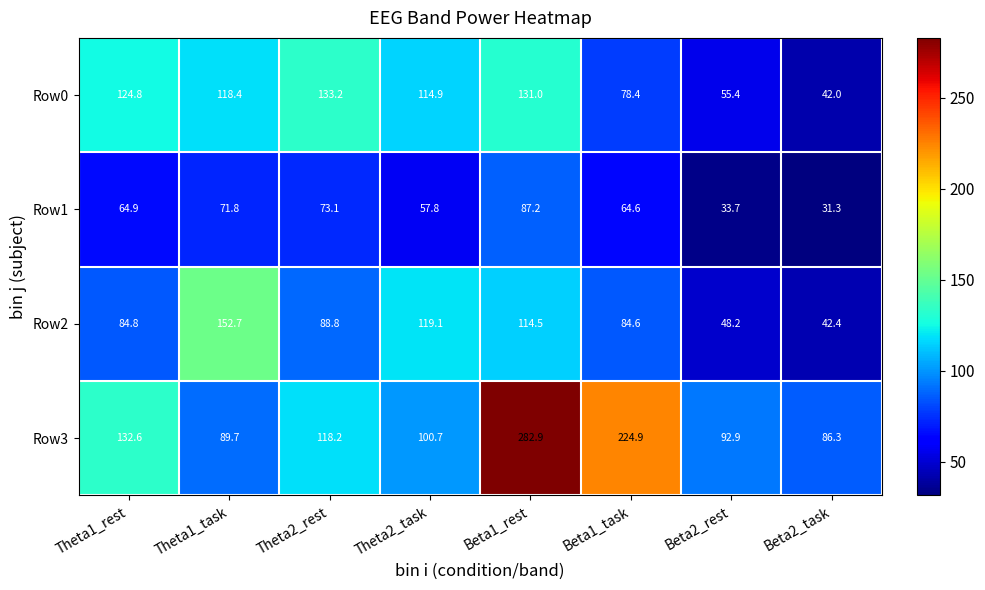

What is the average value of the Row3 series?

141.0